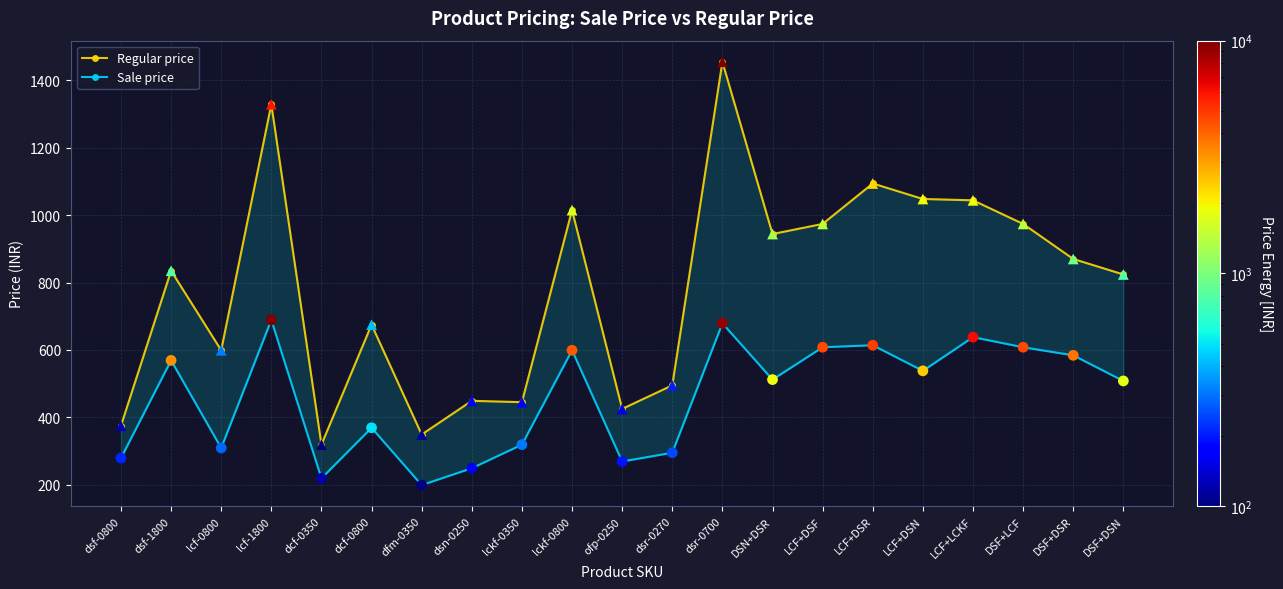

At which category is the sum across all series the highest?

dsr-0700